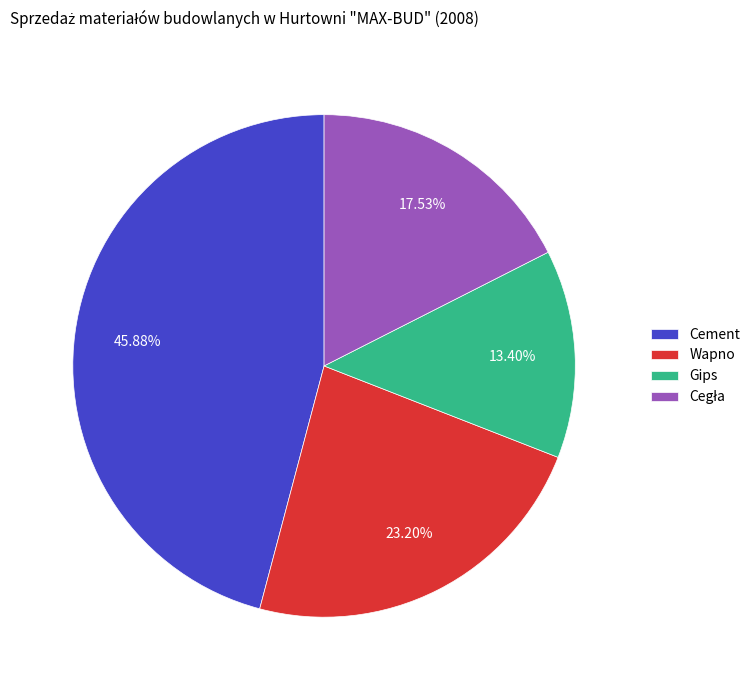

Is the sum of Wapno and Gips greater than half?

No